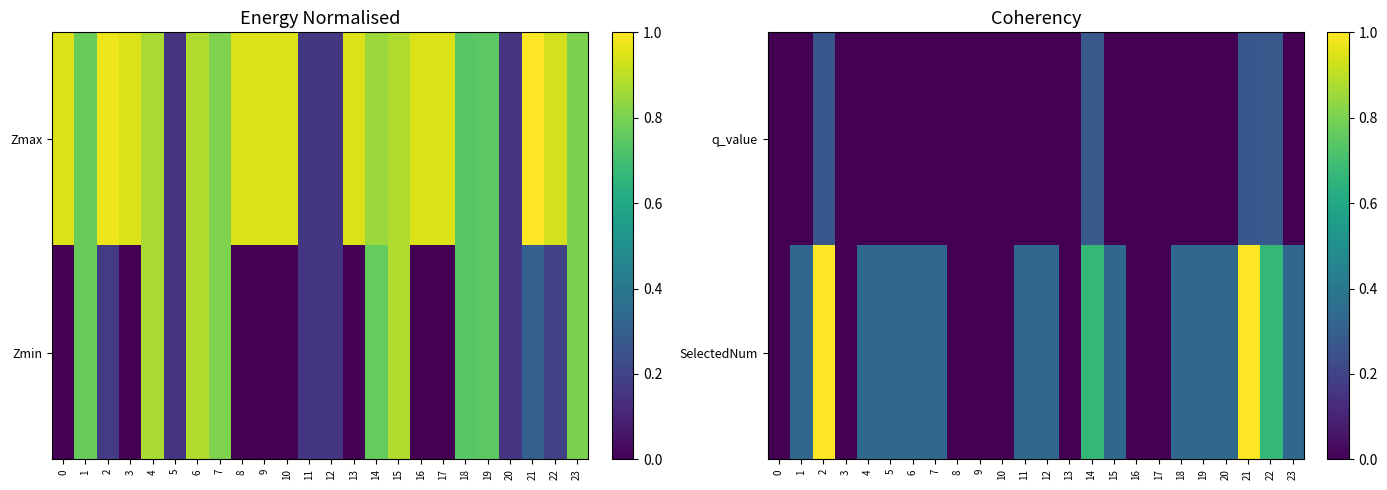

Count the number of data series in this chart.

2